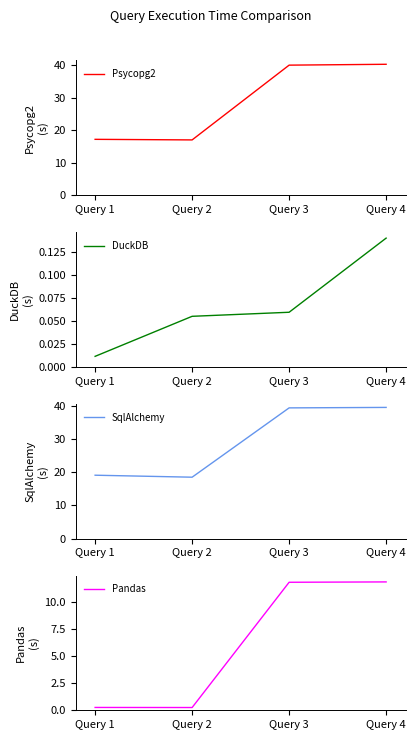

Between Query 2 and Query 4, which series saw the biggest shift?

Psycopg2